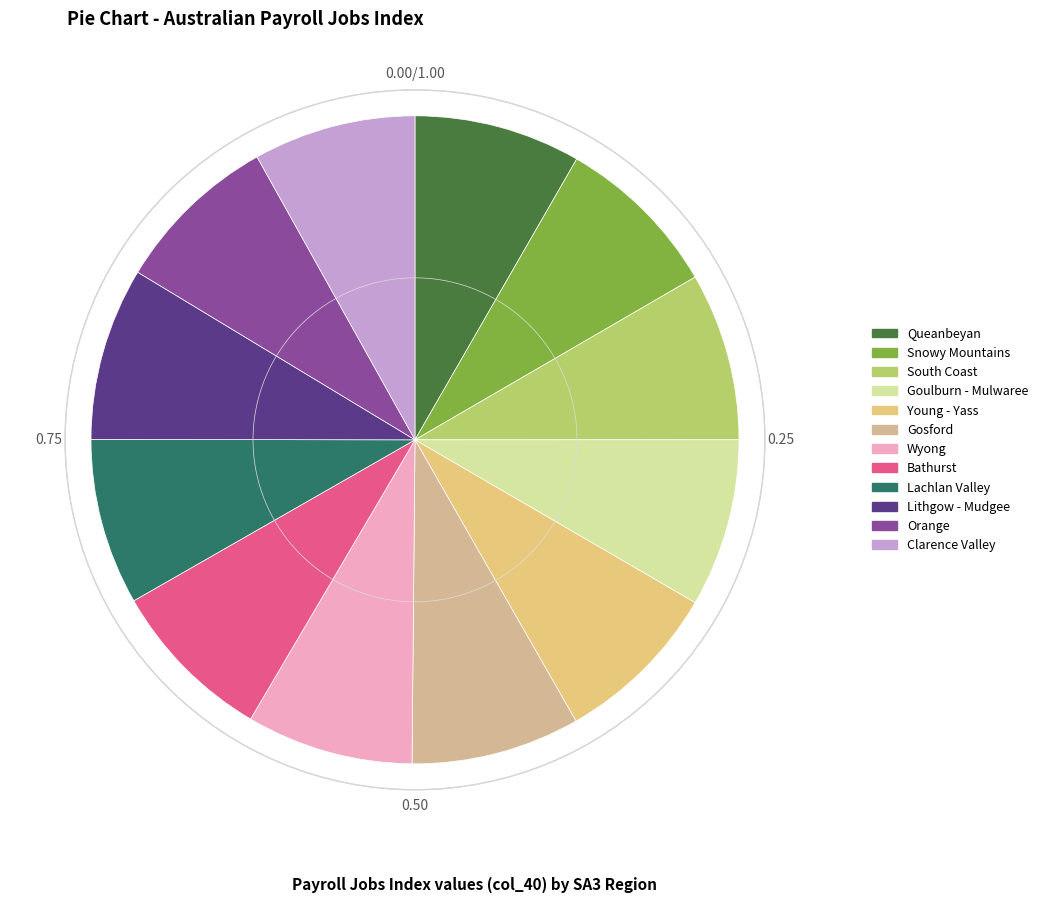

The Wyong slice represents 8% of the pie. True or false?

True